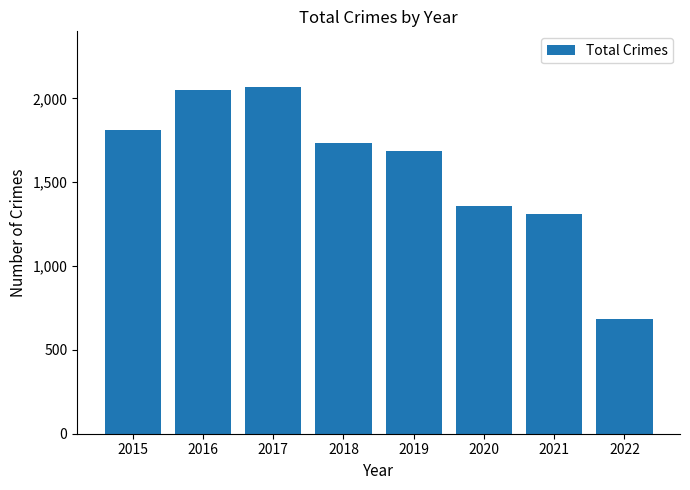

What is the difference between the values at 2019 and 2015?

124